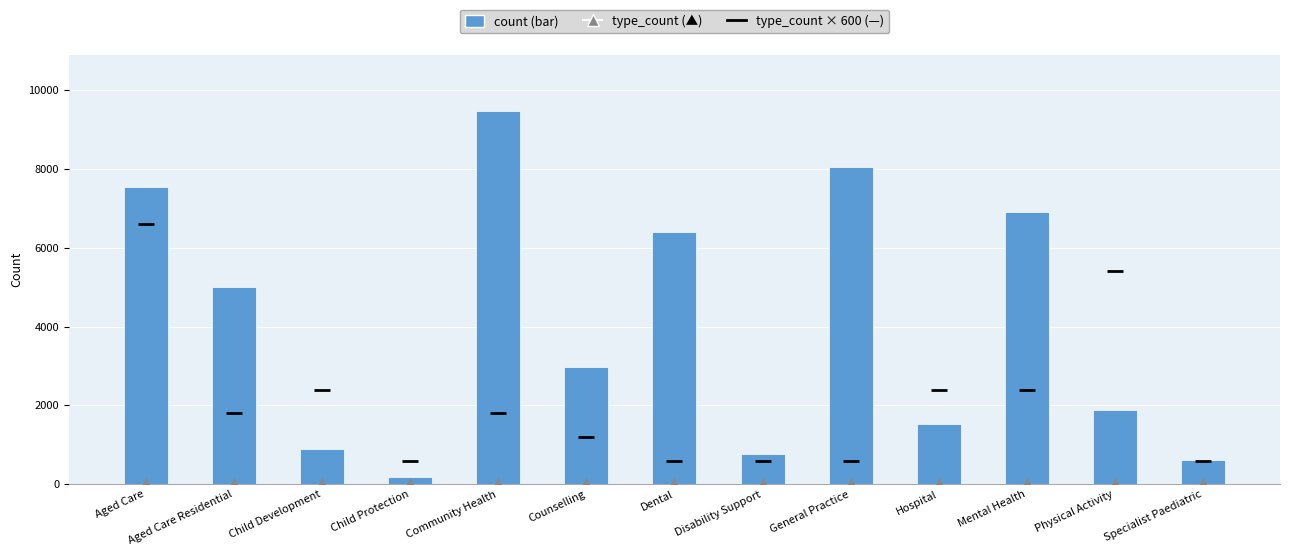

What are all the series names shown in the legend?

count, type_count, type_count × 600